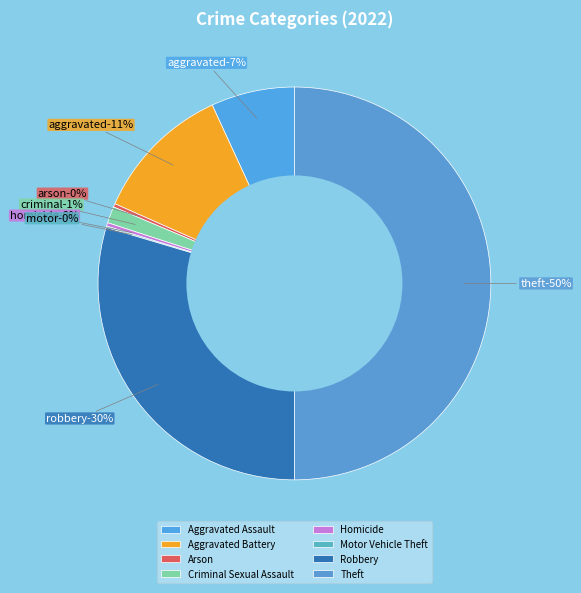

To the nearest percent, what is the average slice percentage?

12%